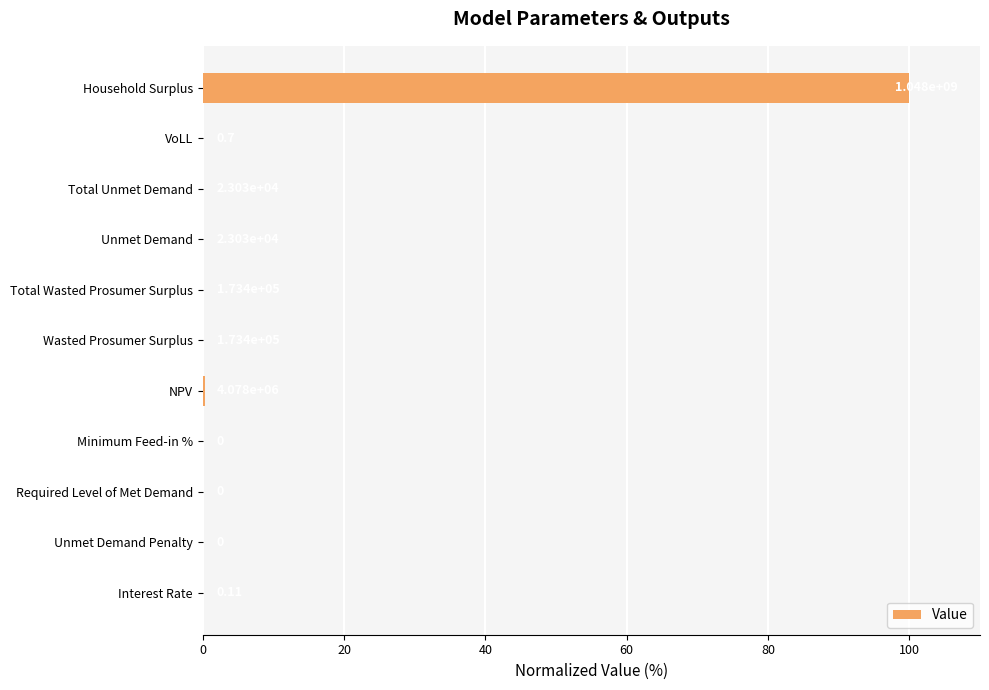

Are the bars horizontal?

Yes